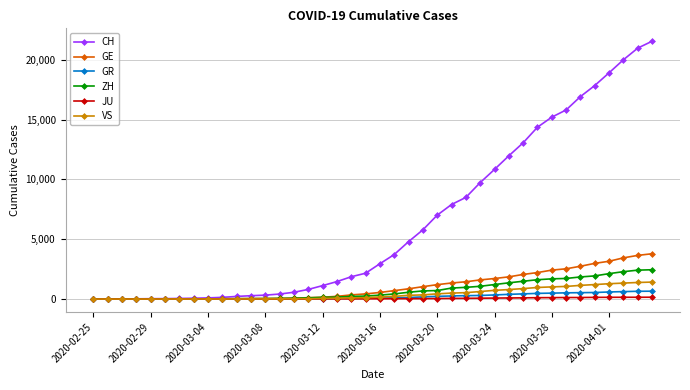

Which series has the largest range (max minus min)?

CH